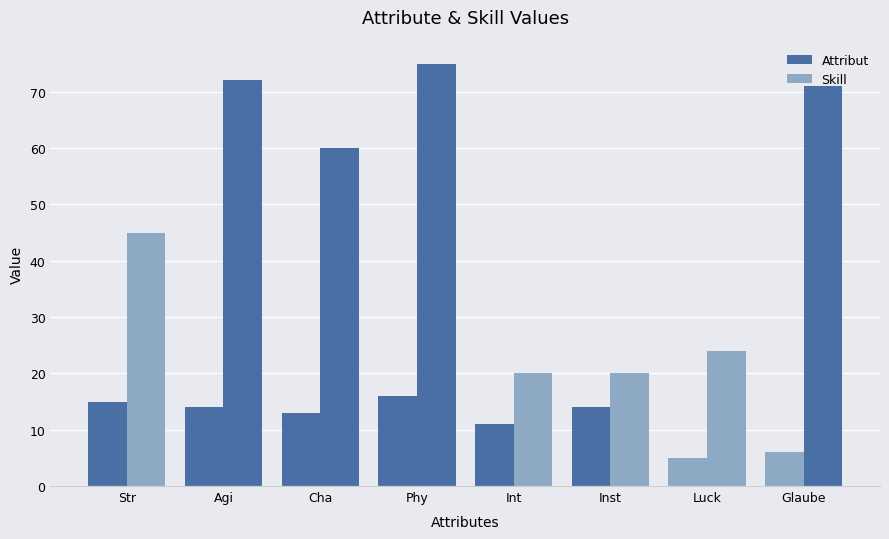

At which label does Skill reach its peak?

Phy